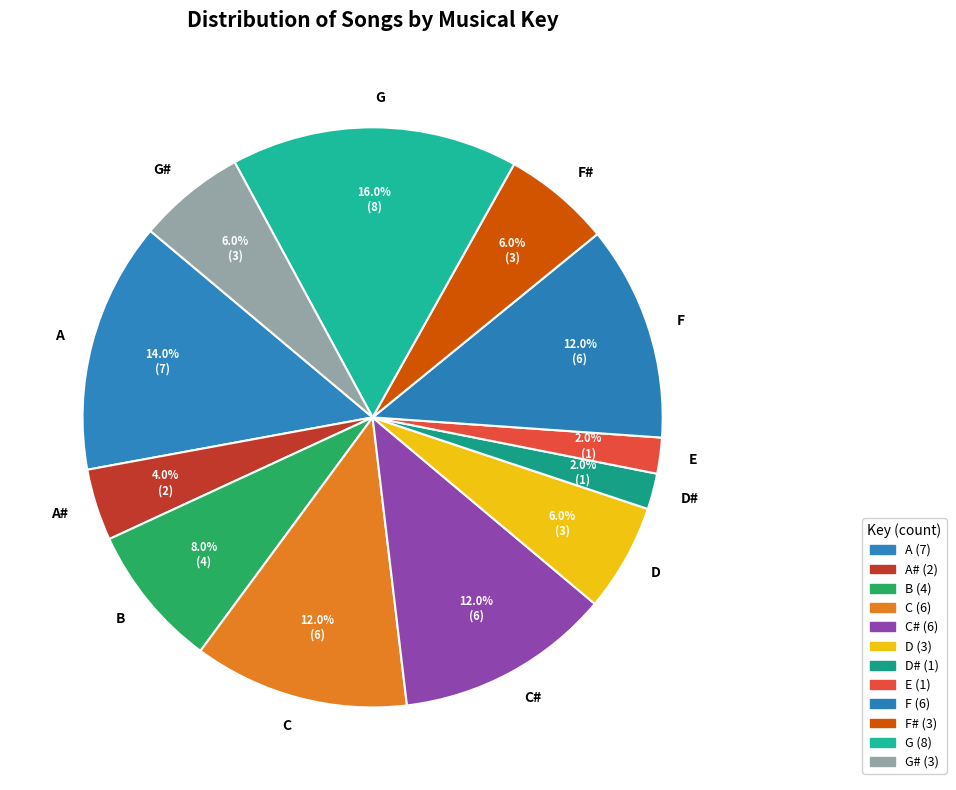

To the nearest percent, what is the combined percentage of C# and F#?

18%